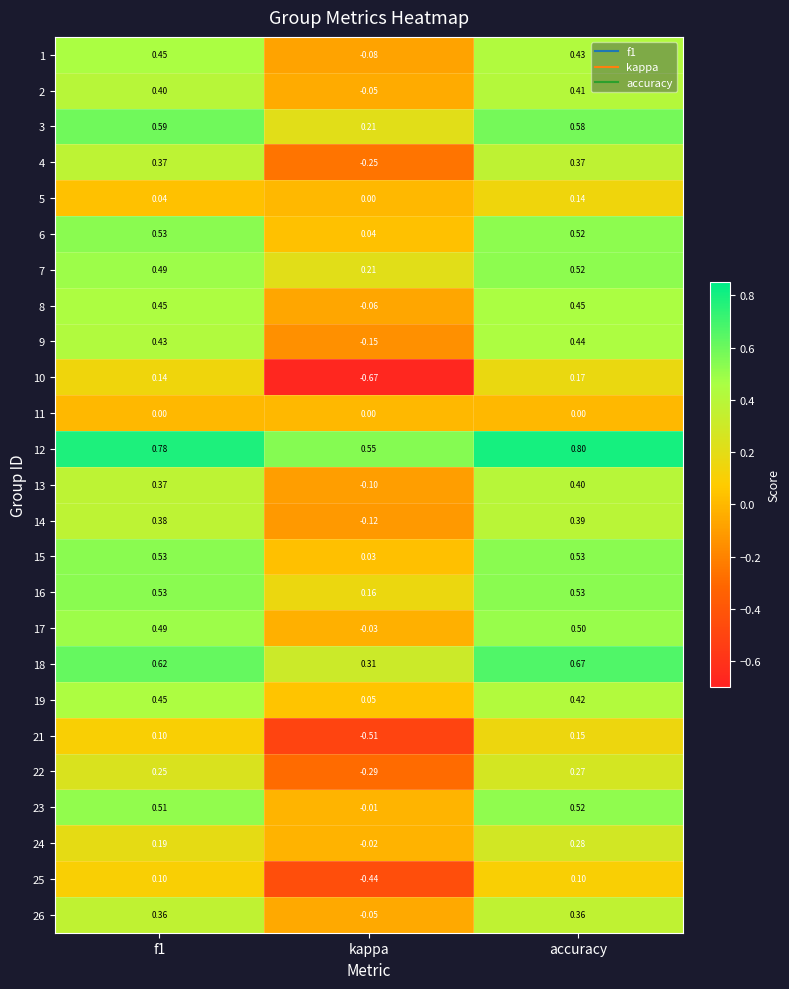

Which category has the lowest value in the 4 series?

kappa